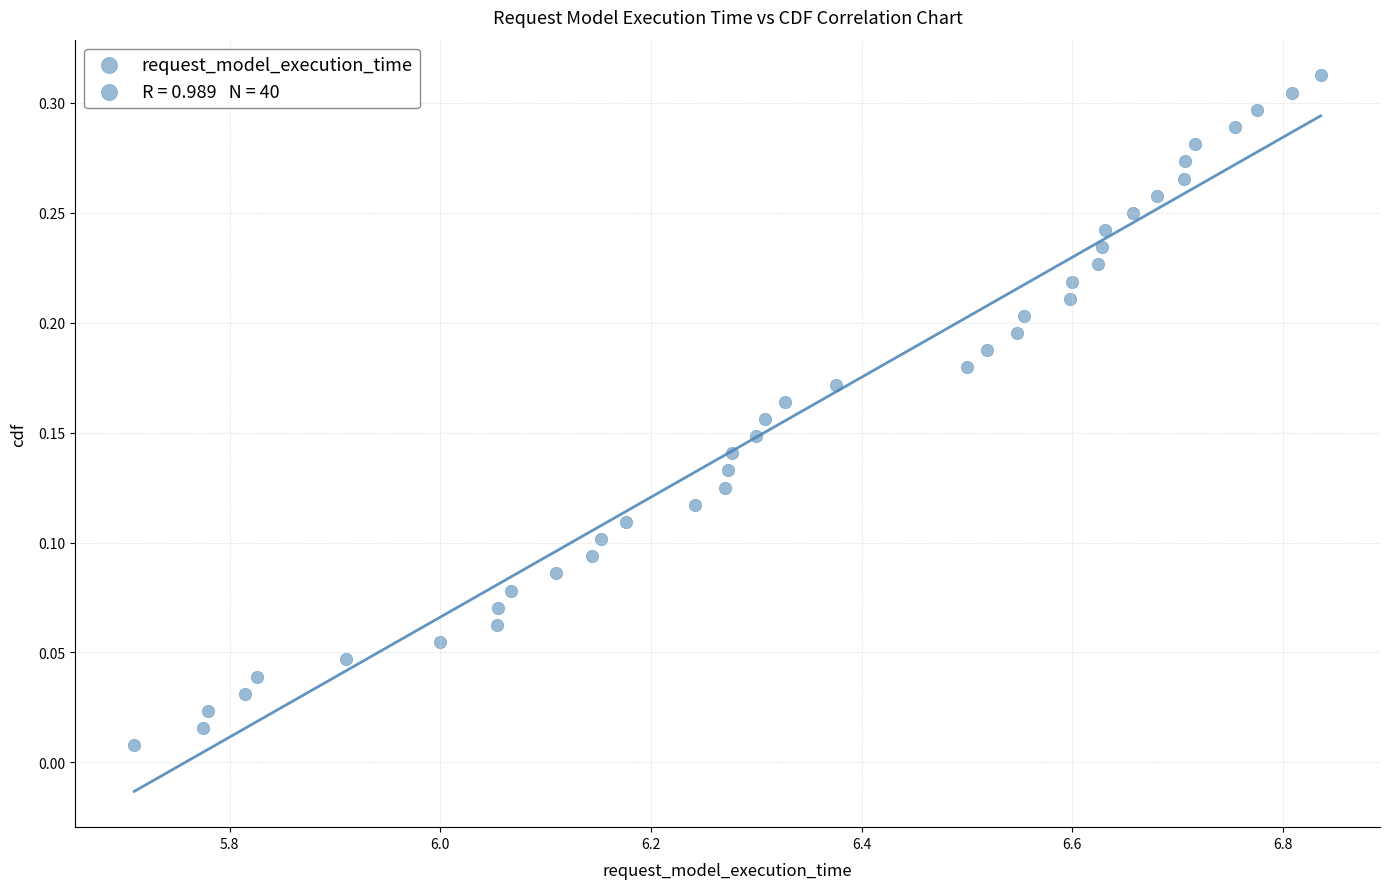

What is the range of X values (max minus min)?

1.1